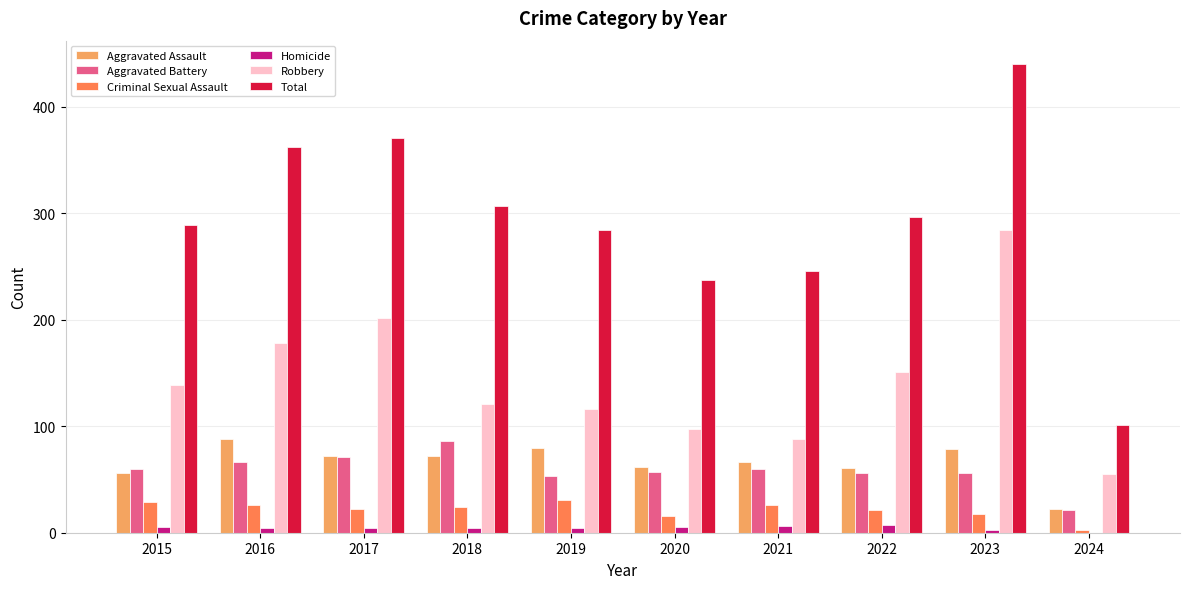

At which category is the sum across all series the highest?

2023